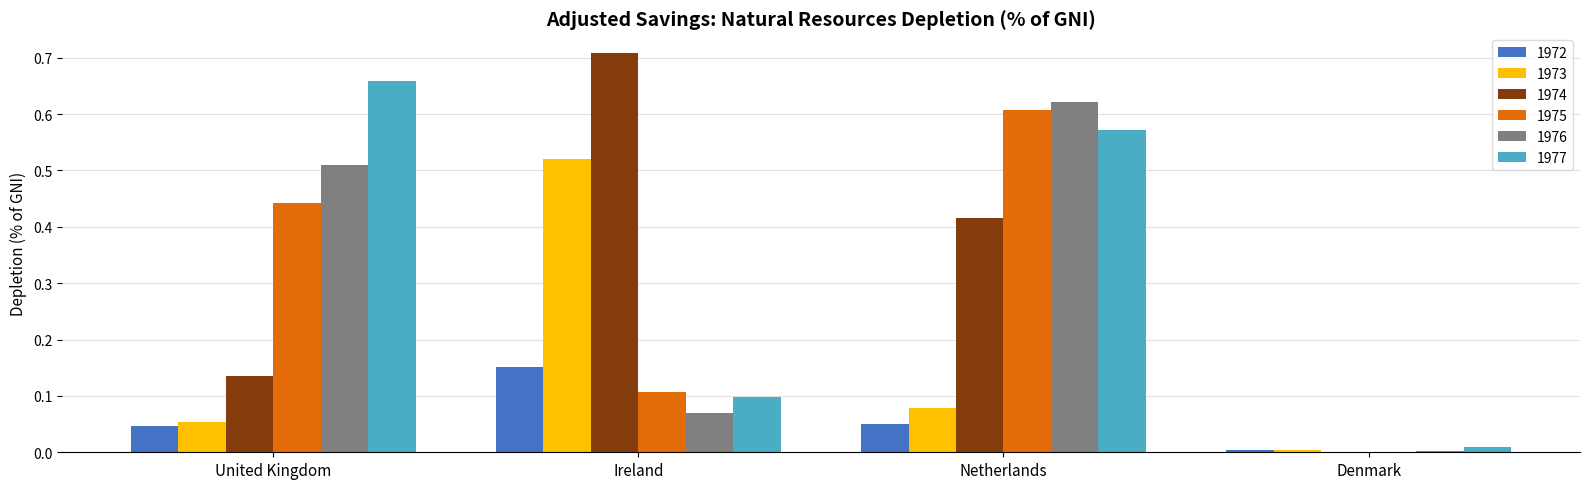

Is it true that 1975 equals 0.3 at Netherlands?

False